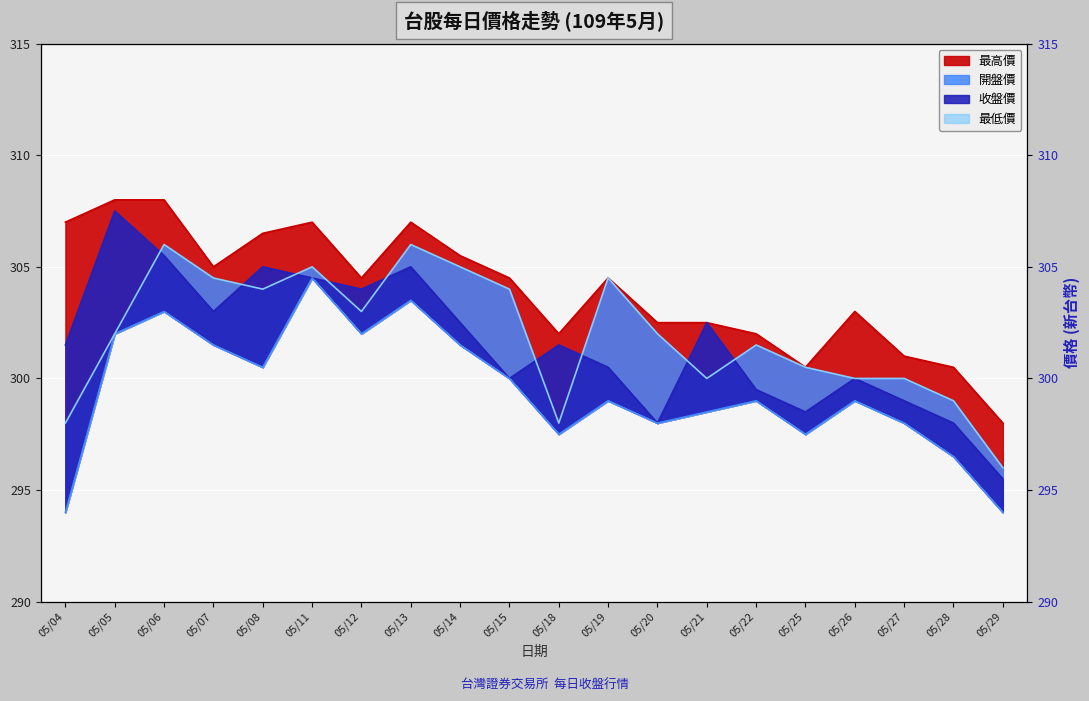

At which category is the sum across all series the highest?

05/06